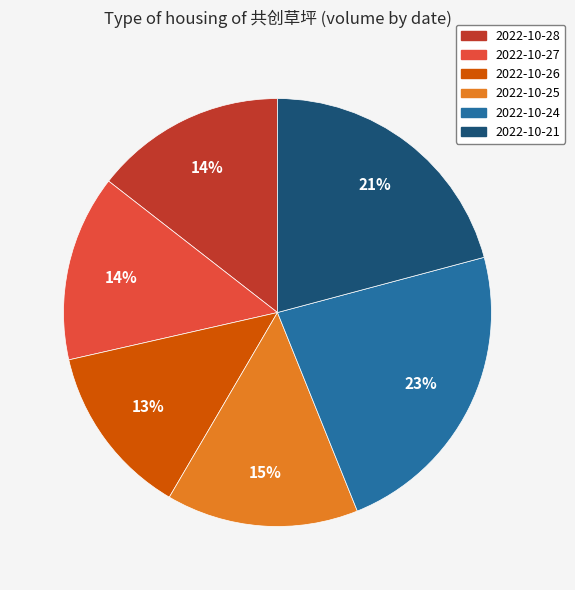

What is the largest slice in the pie chart?

2022-10-24